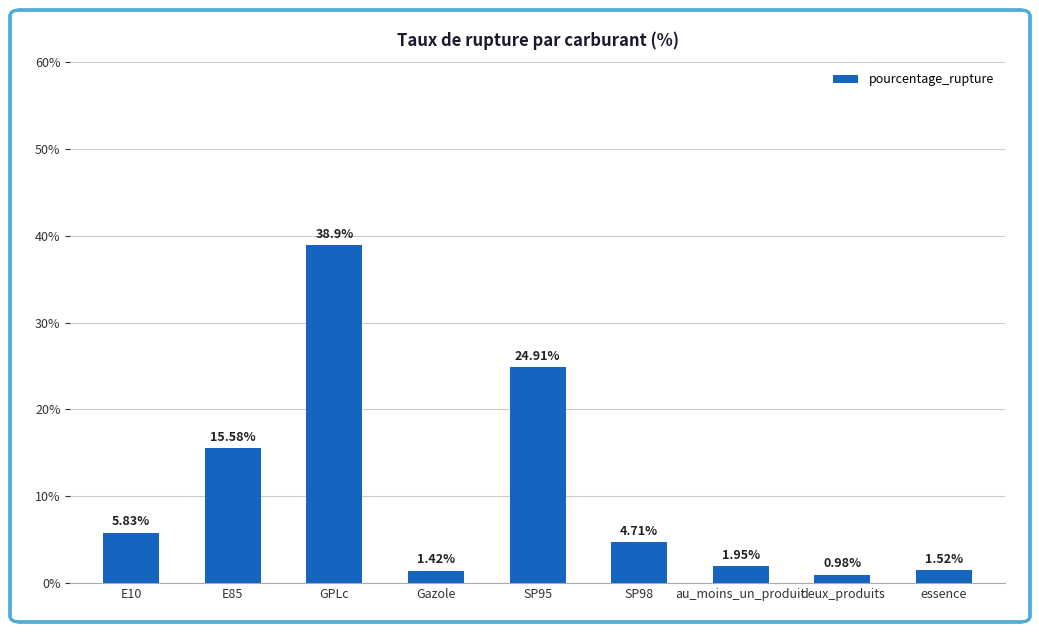

What is the value of the 3rd bar from the left?

38.9